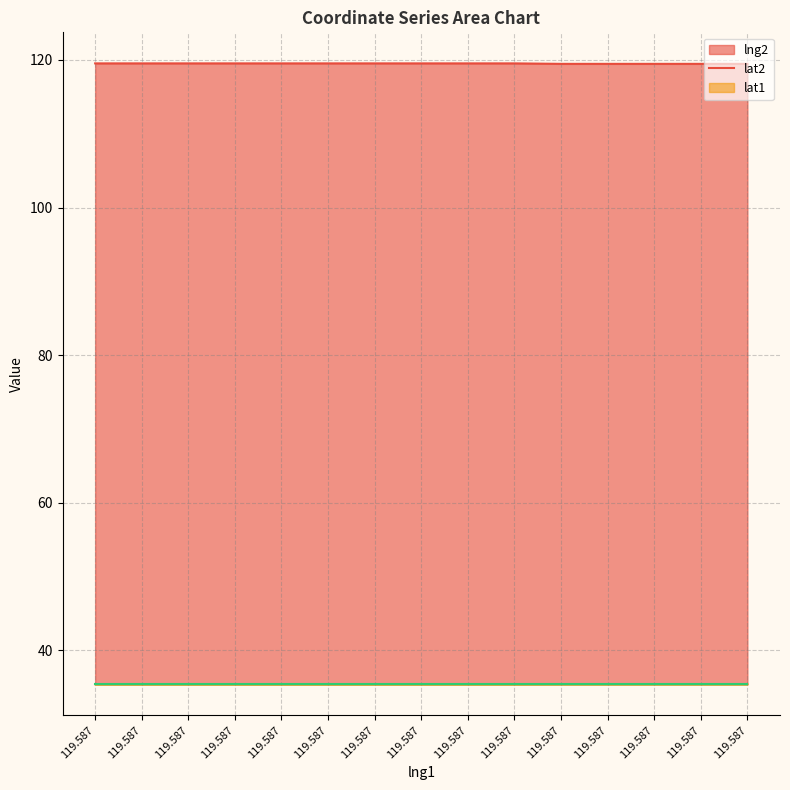

True or false: lat2 and lng2 intersect in this chart.

False